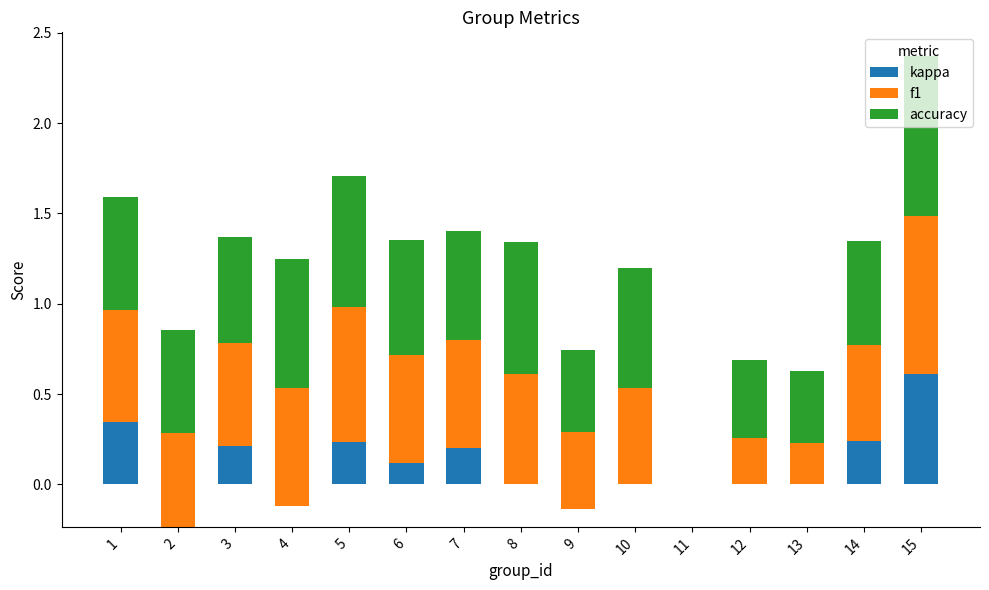

What is the difference between the maximum and minimum values in the f1 series?

0.9